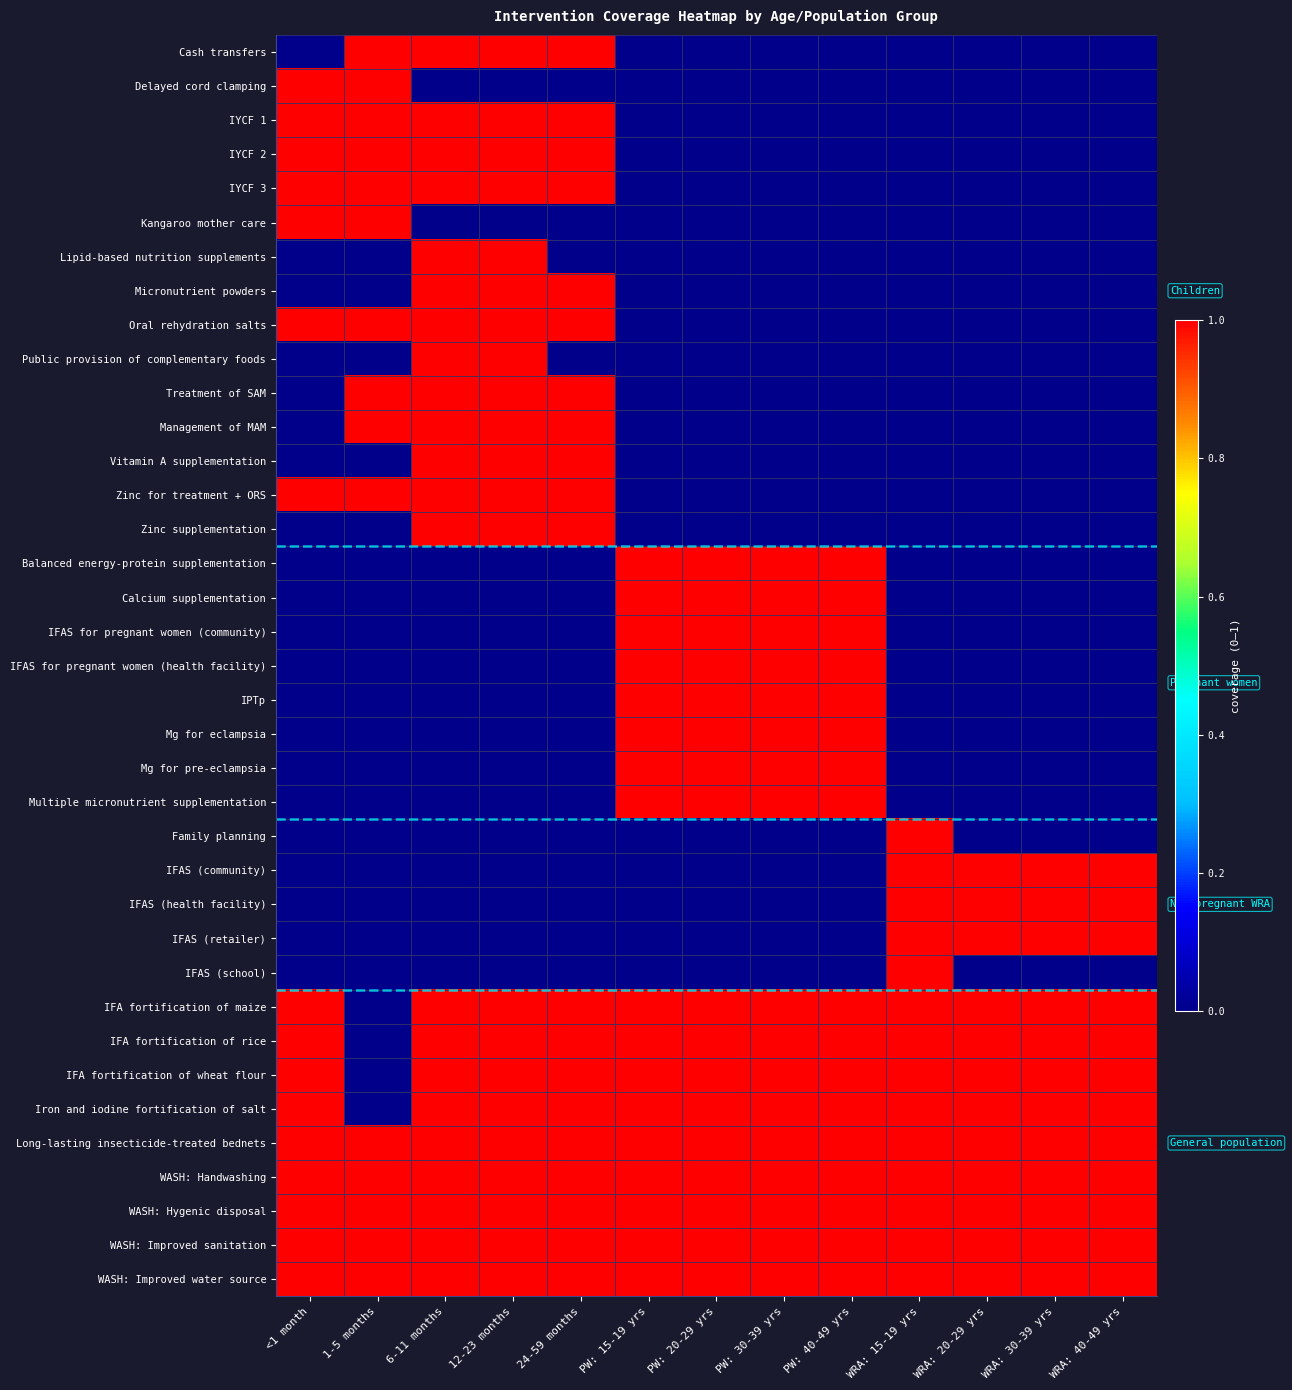

What is the spread (max minus min) of values at 12-23 months?

1